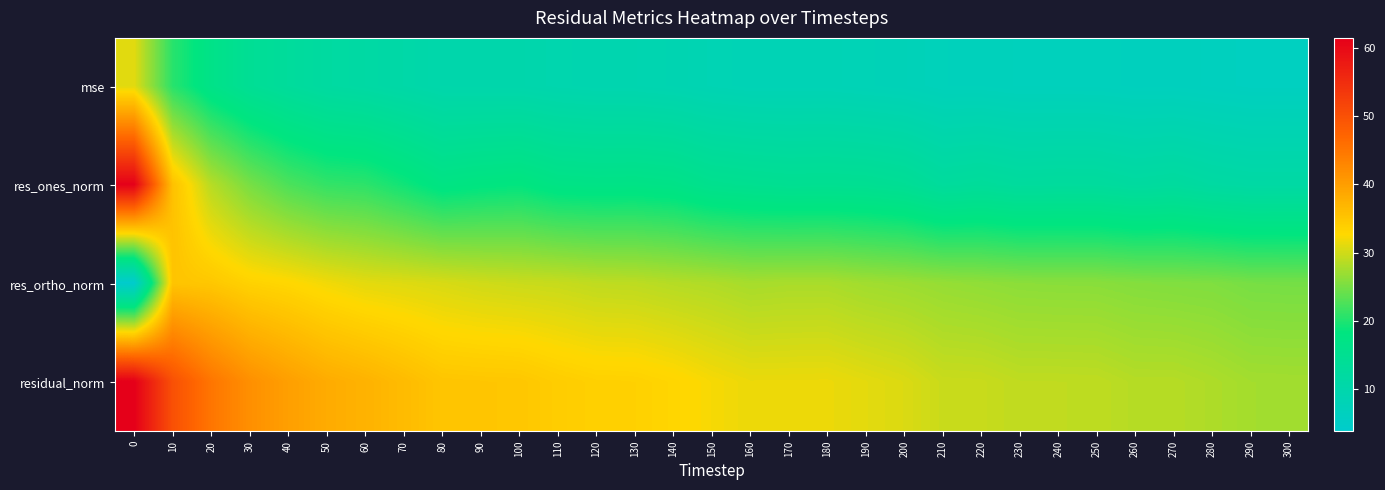

Between 10 and 90, which series saw the biggest shift?

res_ones_norm